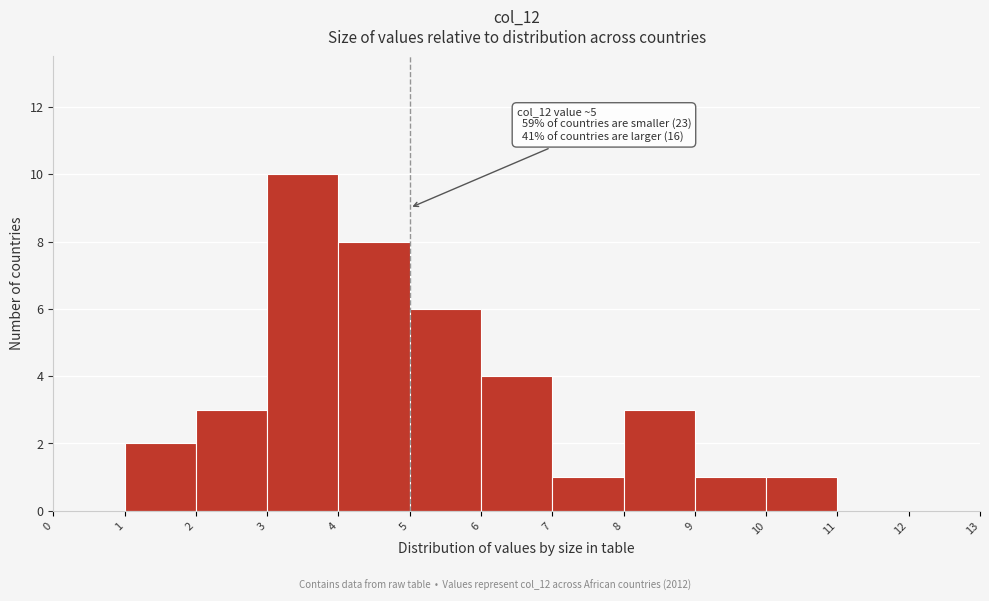

Over which range of the x-axis is the bar tallest?

3 to 4